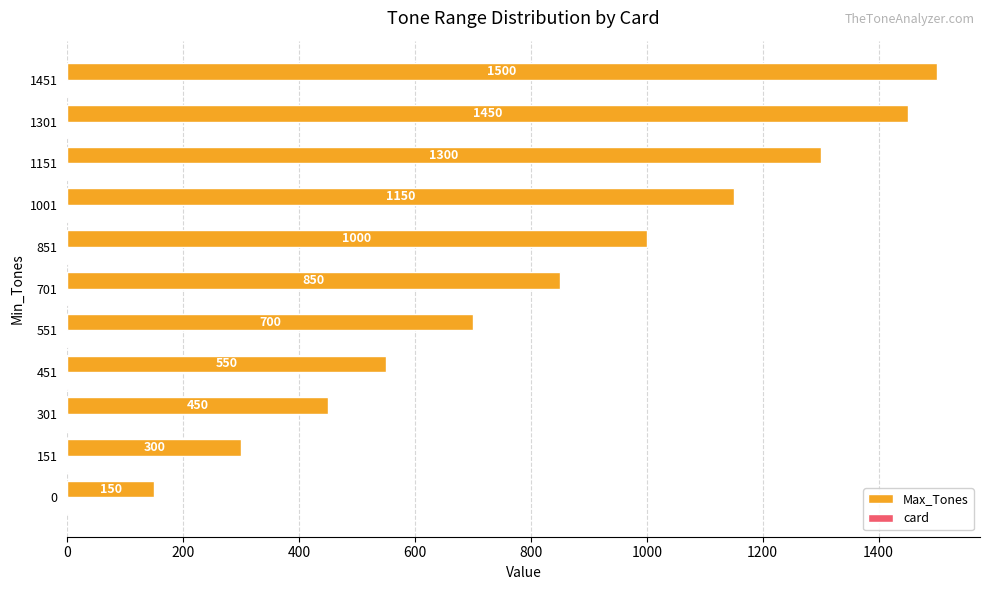

The value of Max_Tones at 851 is 1000. True or false?

True